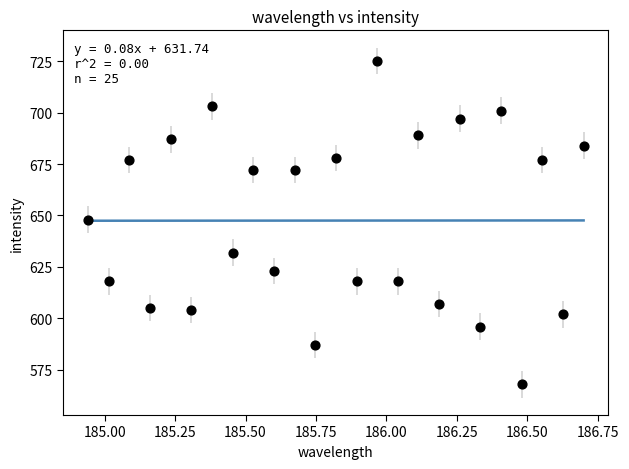

What Y value in the scatter plot is closest to 646?

648